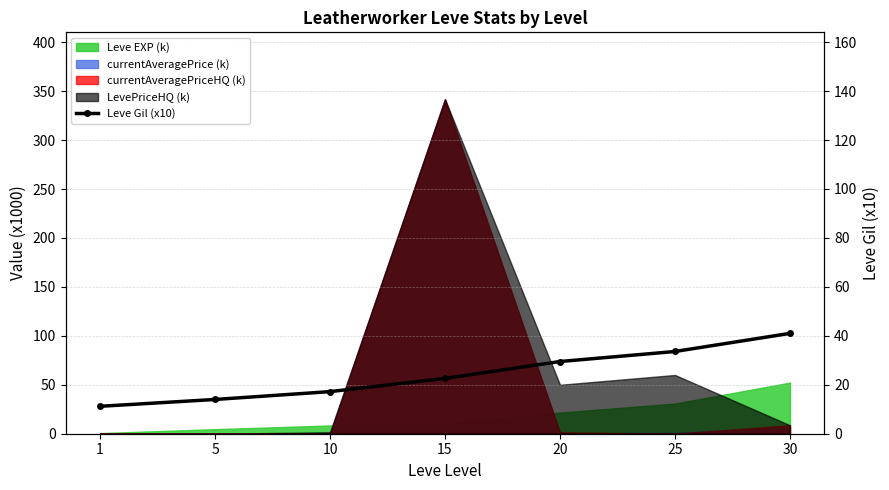

The value at 30 is 41.0. True or false?

True